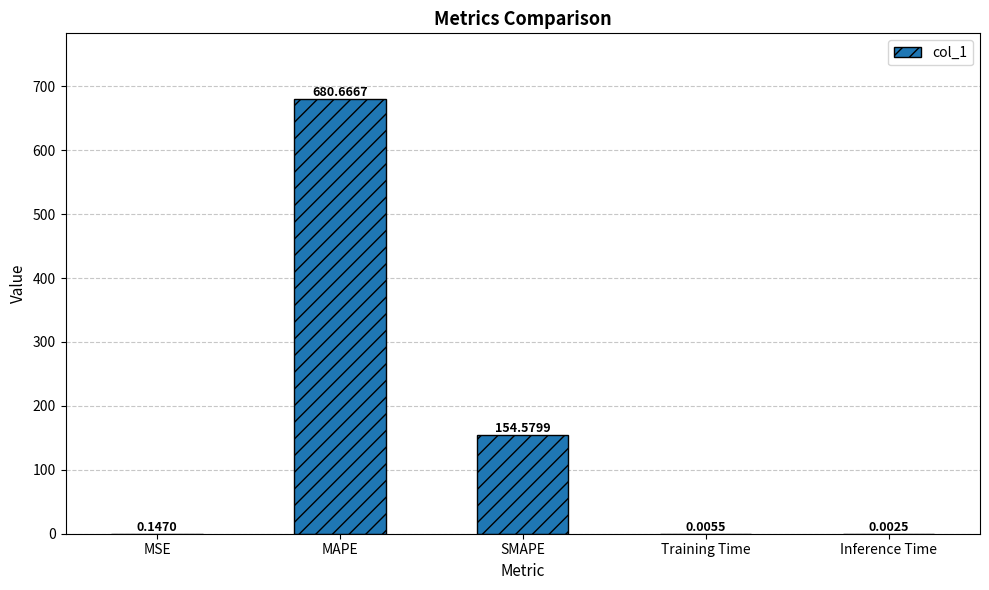

What is the change in value from MSE to MAPE?

+680.5